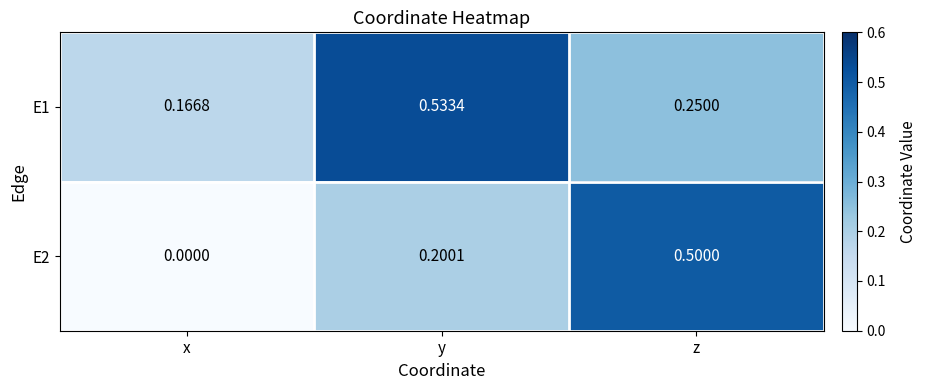

At which category is the sum across all series the highest?

z